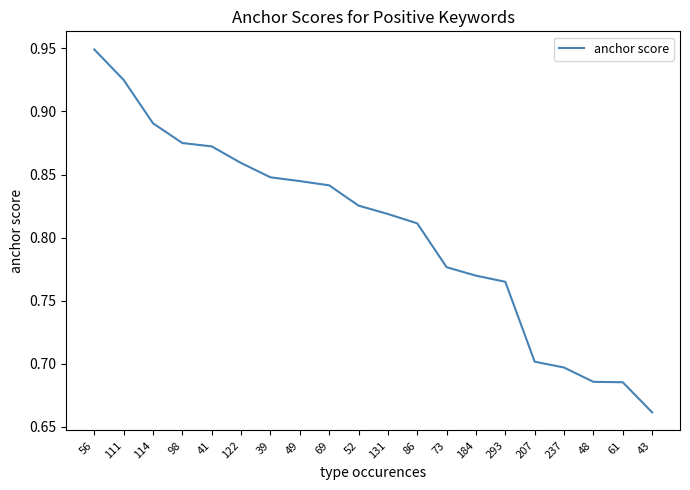

What is the sum of the values at 69 and 56?

1.8